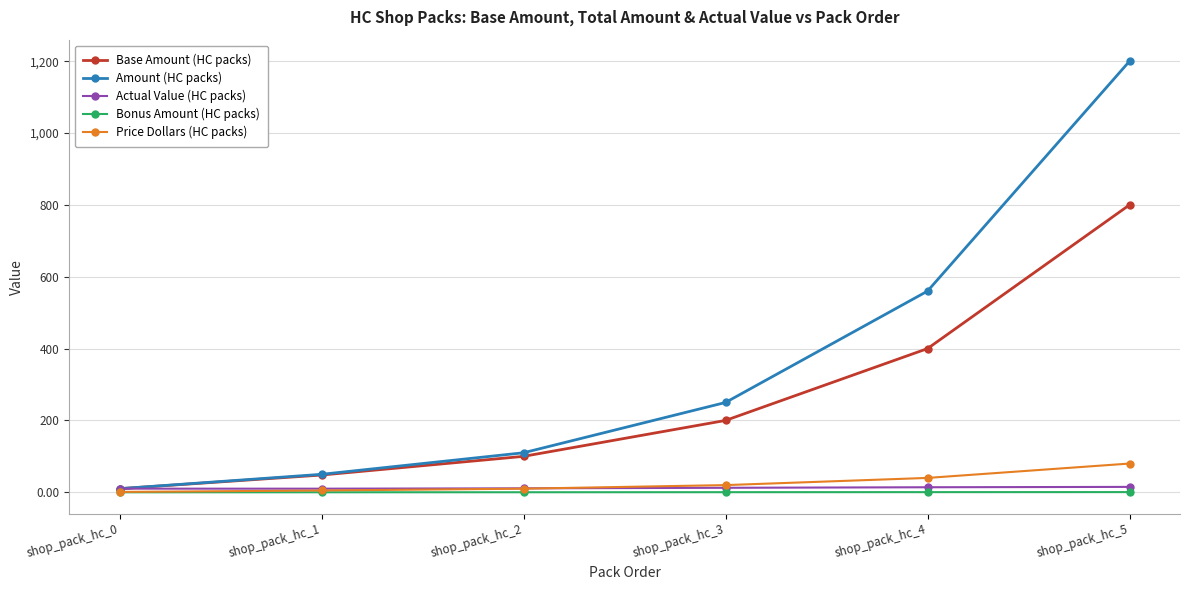

Count the number of data series in this chart.

5